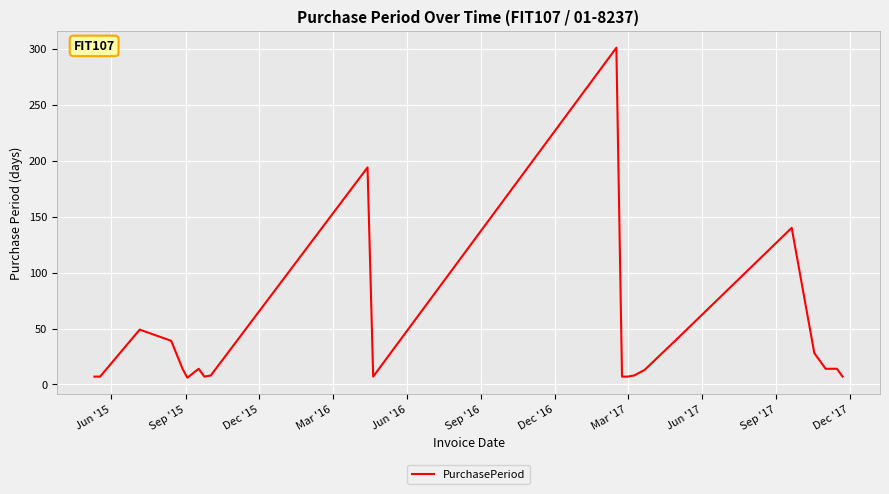

What is the difference between the maximum and minimum values?

295